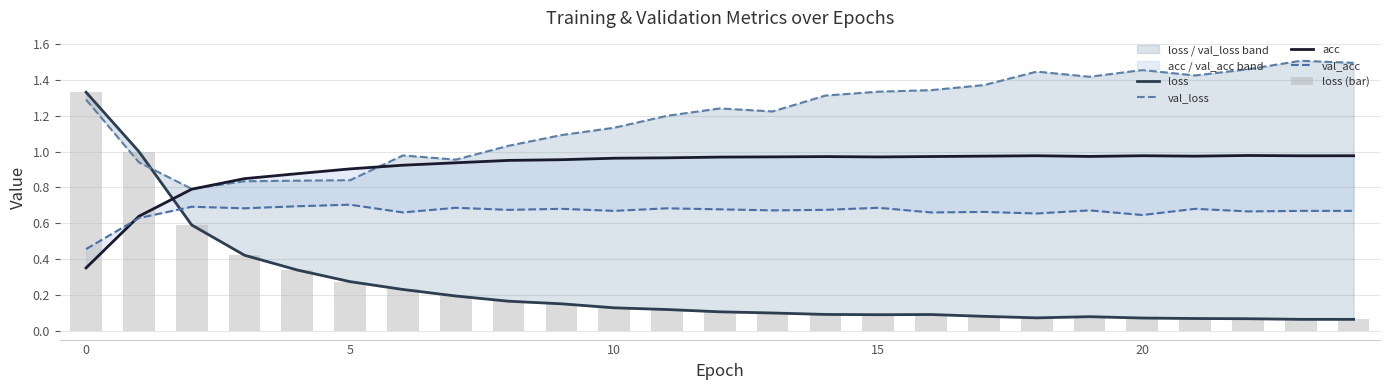

Which series has the largest total across all categories?

val_loss